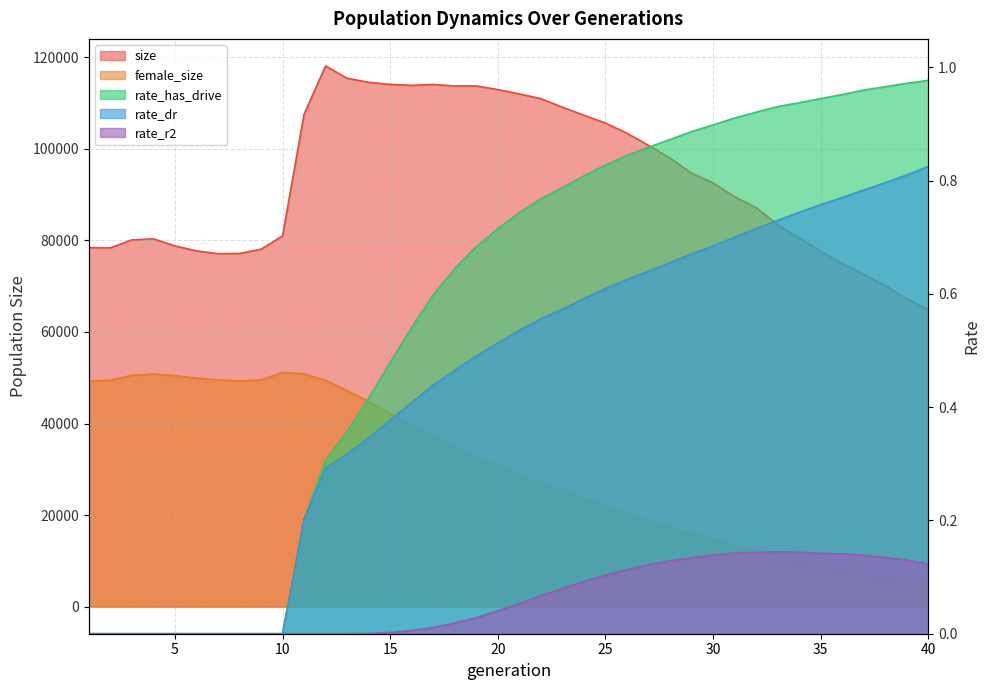

What are all the series names shown in the legend?

size, female_size, rate_has_drive, rate_dr, rate_r2